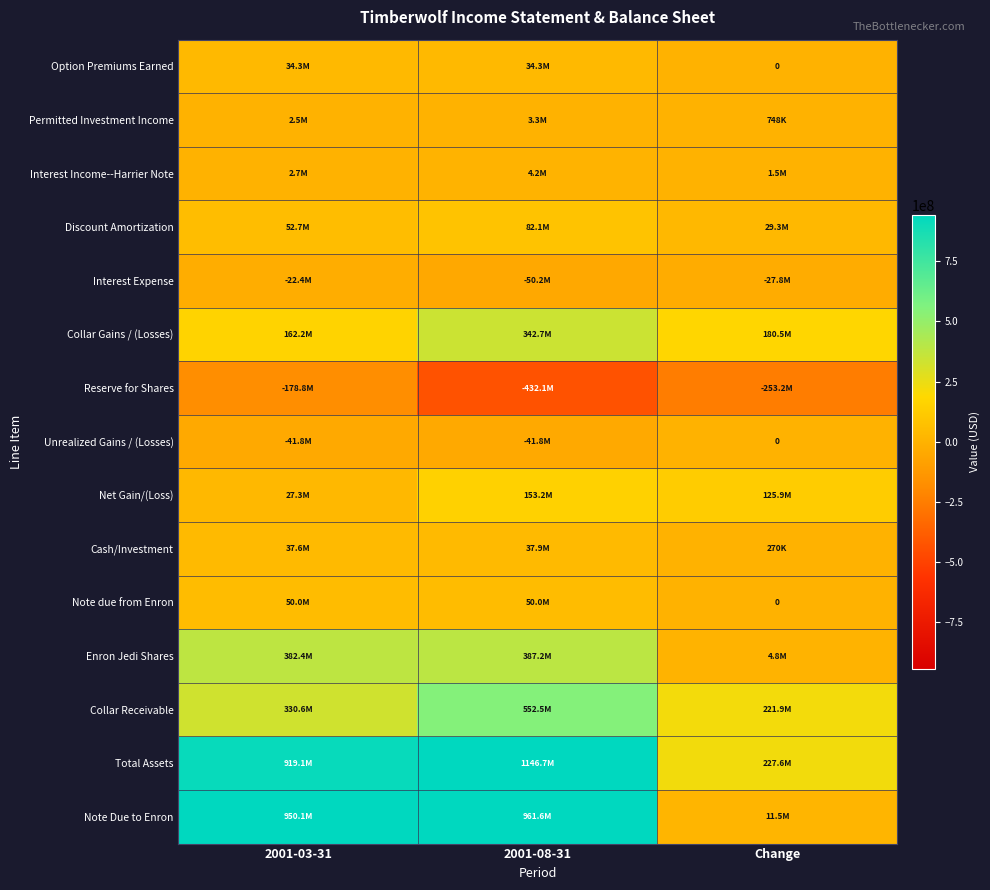

At which category is the sum across all series the highest?

2001-08-31